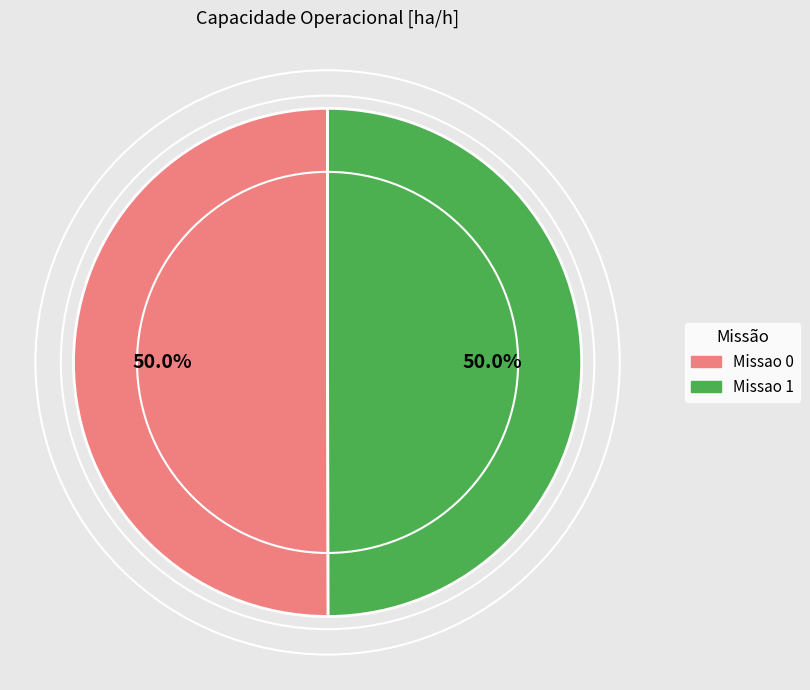

To the nearest percent, what is the average slice percentage?

50%